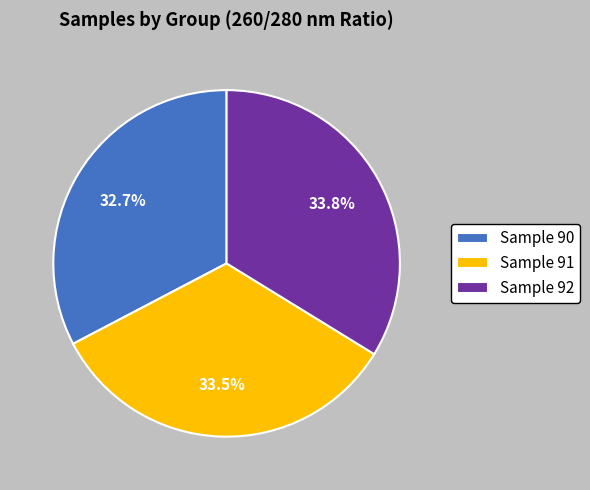

Which category has the smallest portion of the pie?

Sample 90